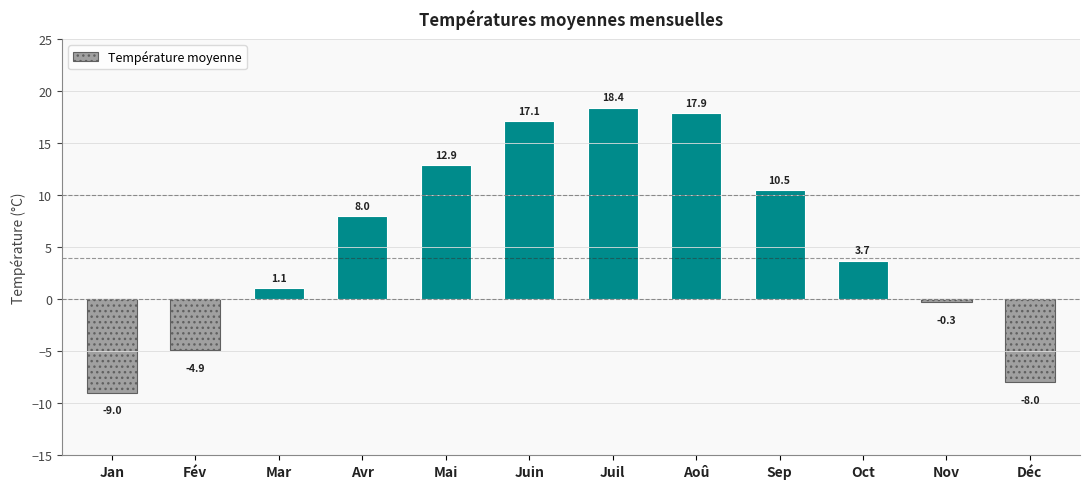

Where is the data nearest to the value 4?

Oct